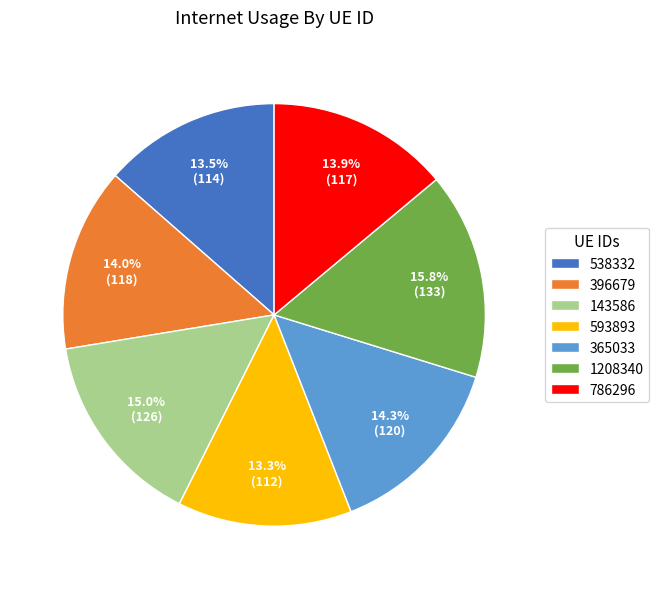

Does 538332 represent more than half of the total?

No